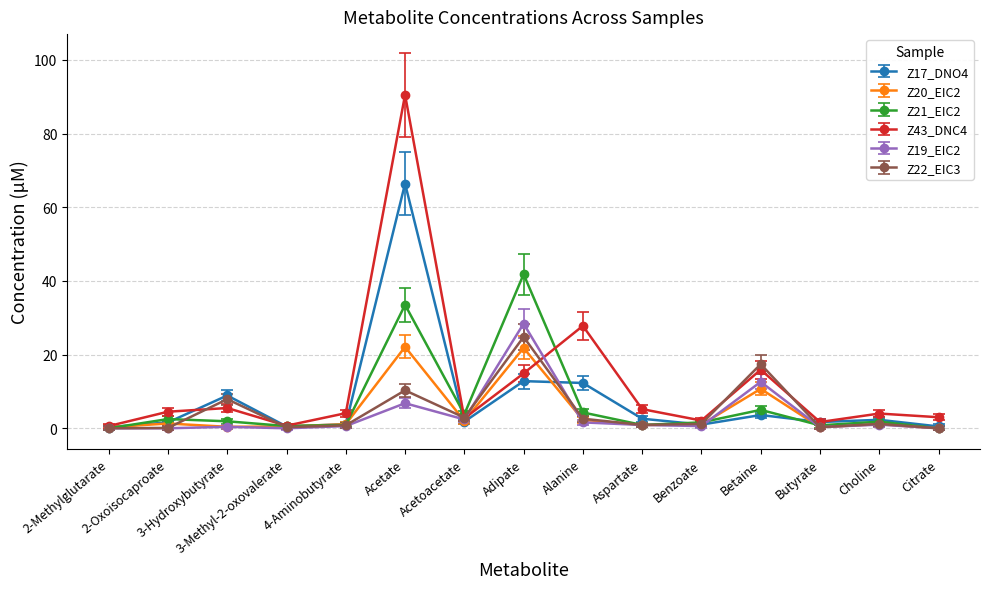

Is the value of Z21_EIC2 at Aspartate greater than the value of Z19_EIC2 at Acetoacetate?

No